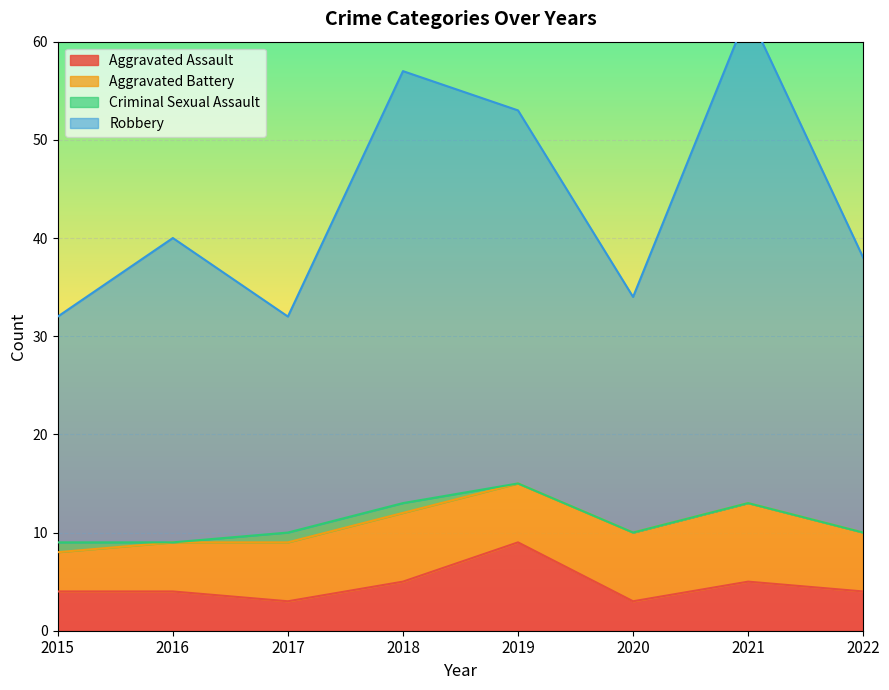

At which category does Robbery reach its first local peak?

2016